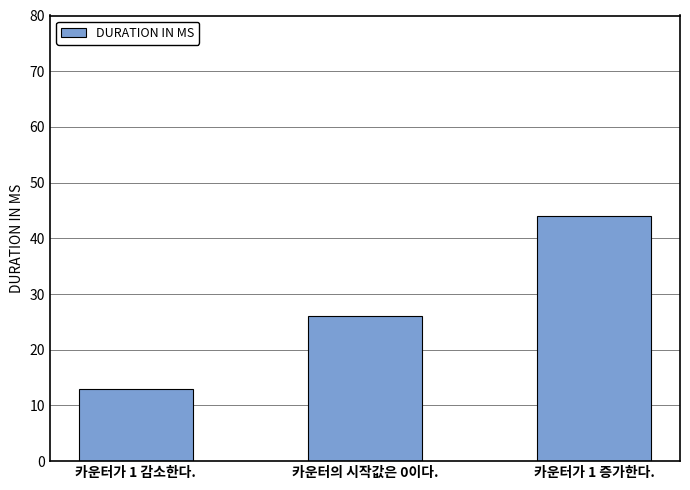

How many values are below 26?

1